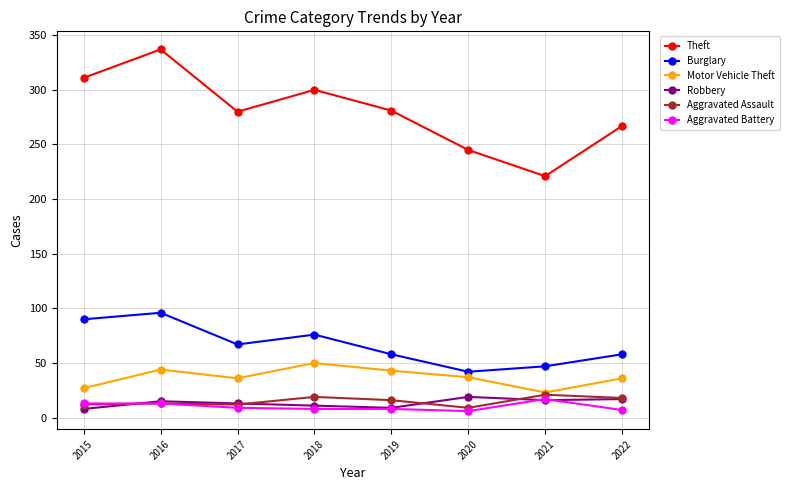

Does the chart have visible grid lines?

Yes